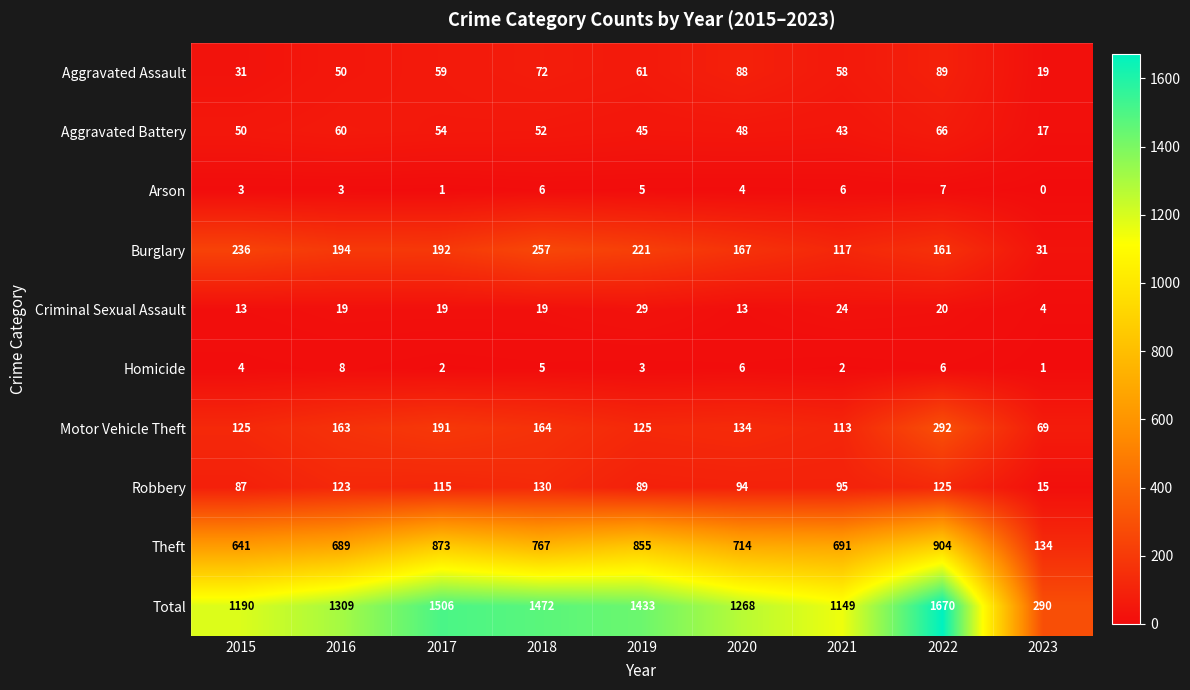

Count the number of categories in the chart.

9